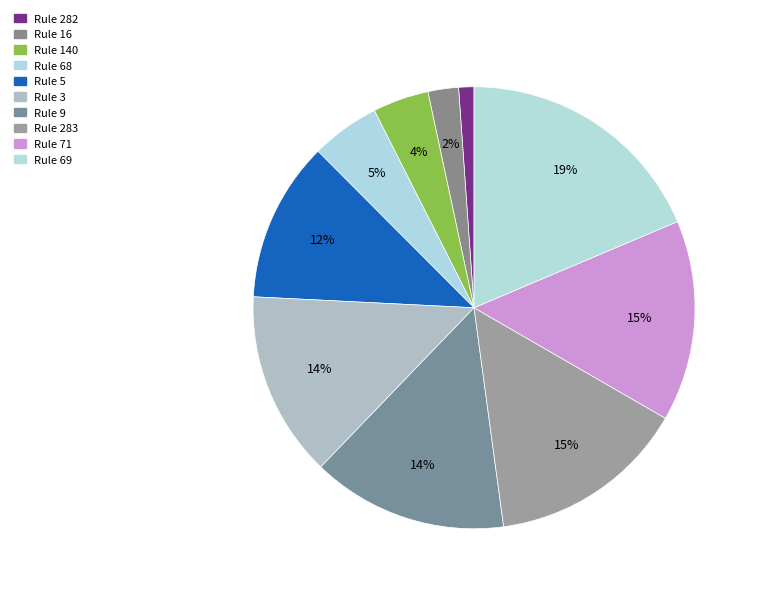

Count the number of slices in the pie.

10